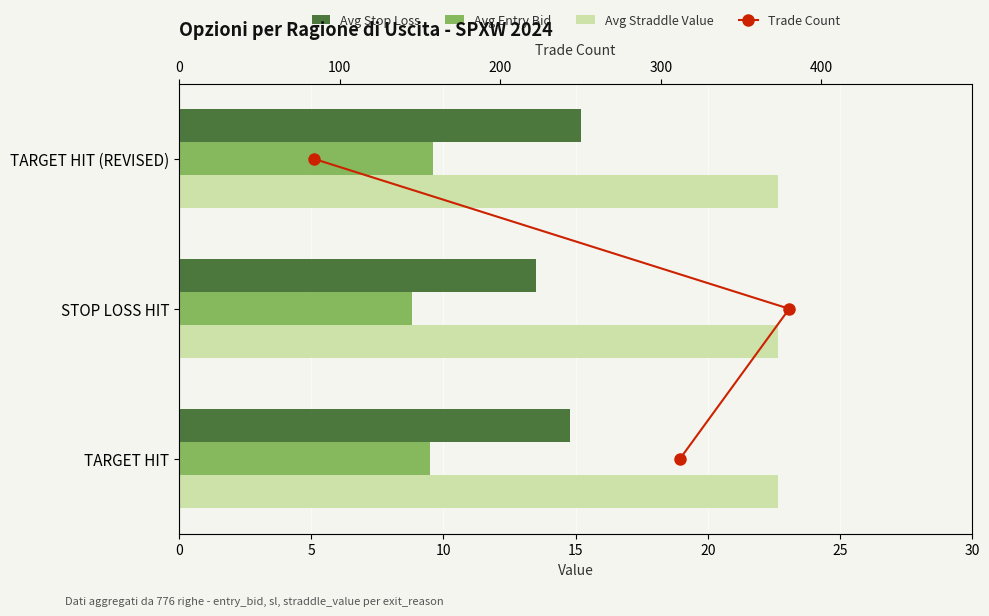

How many data points does each series have?

3